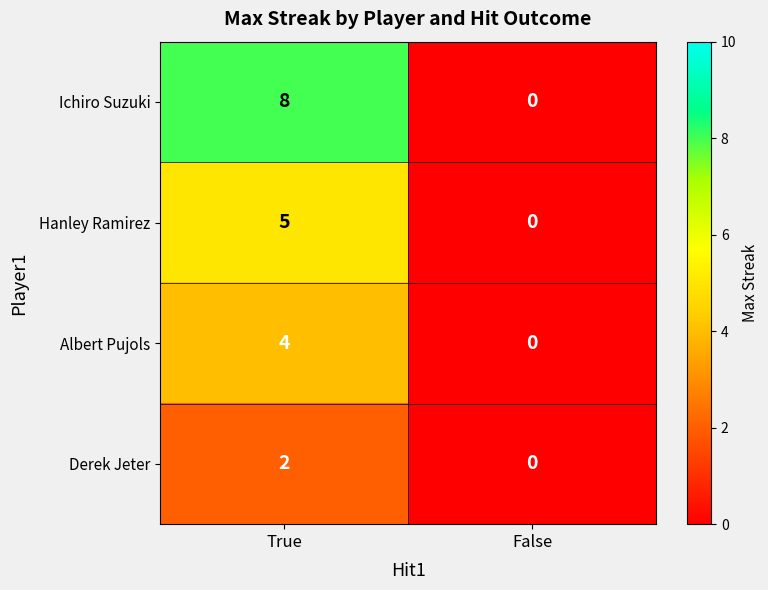

Reading left to right, what are all the values shown in this chart?

Ichiro Suzuki: 8	0
Hanley Ramirez: 5	0
Albert Pujols: 4	0
Derek Jeter: 2	0